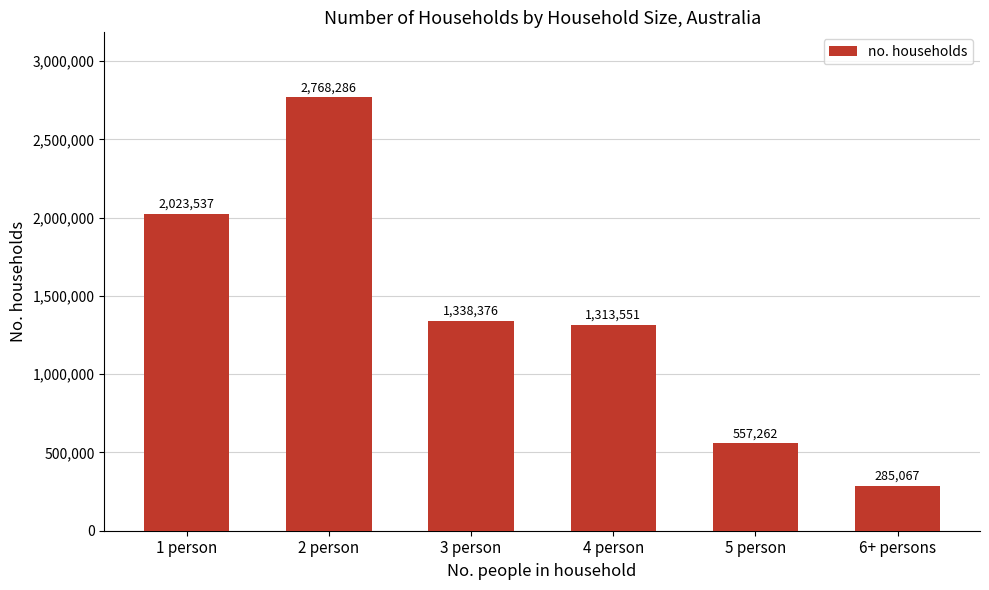

Reading right to left, what are all the values shown in this chart?

285067	557262	1313551	1338376	2768286	2023537